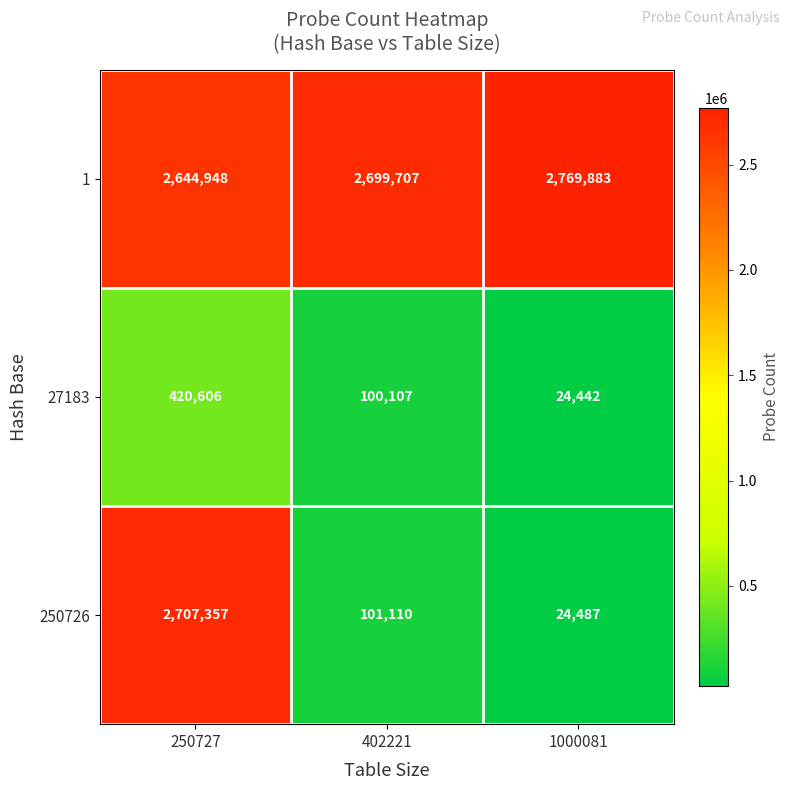

Reading right to left, what are all the values shown in this chart?

1: 2769883	2699707	2644948
27183: 24442	100107	420606
250726: 24487	101110	2707357